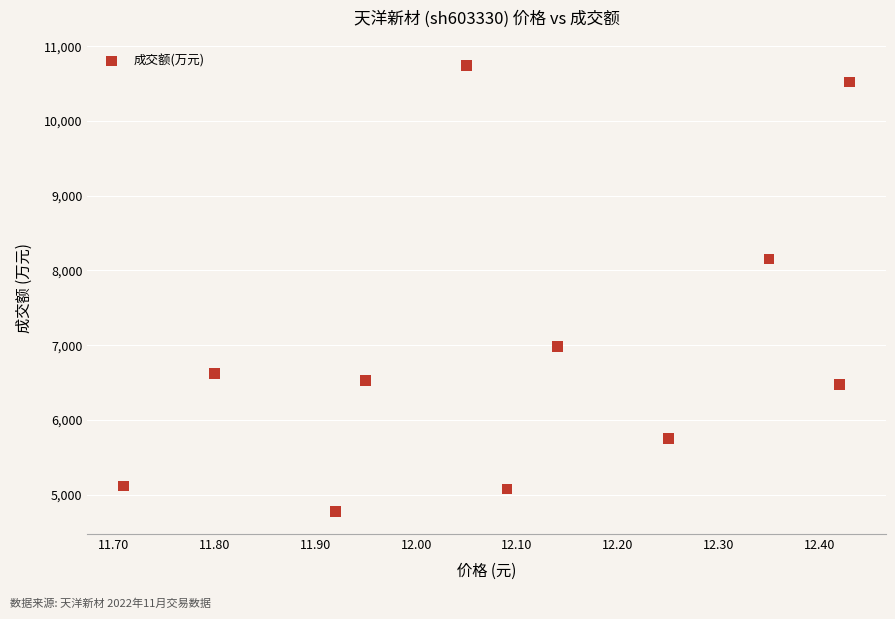

What Y value in the scatter plot is closest to 7759?

8154